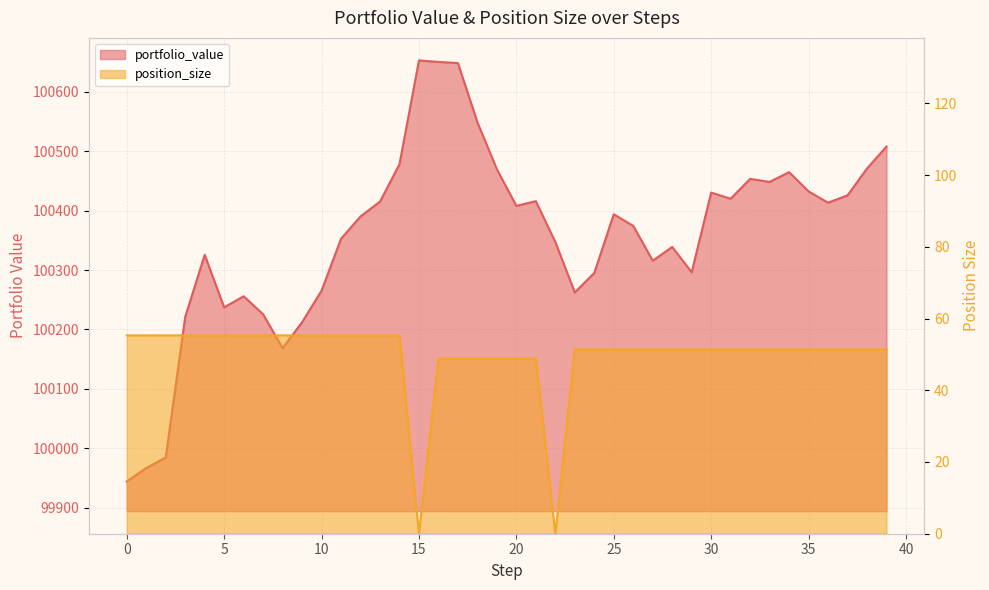

Which series has the widest spread of values?

portfolio_value